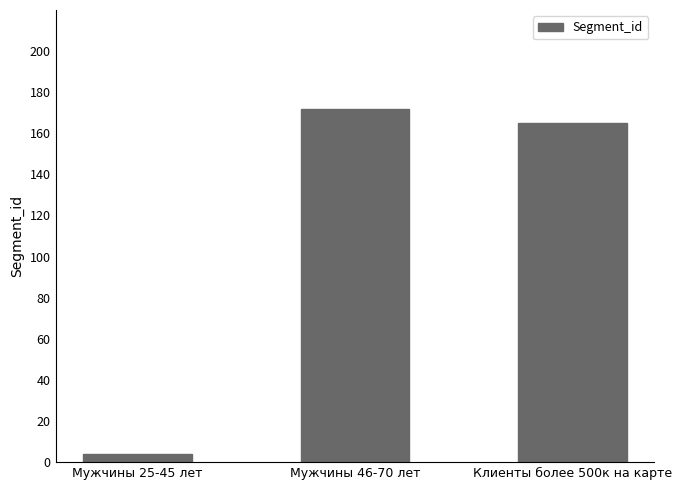

Rank the categories by value from highest to lowest.

Мужчины 46-70 лет, Клиенты более 500к на карте, Мужчины 25-45 лет